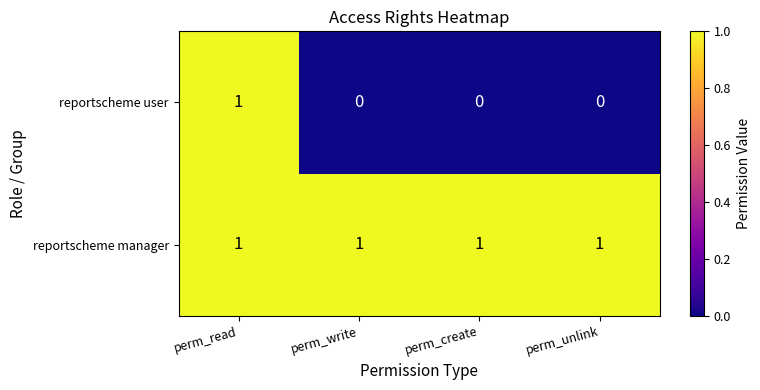

The reportscheme user series shows 0 at perm_write. True or false?

True